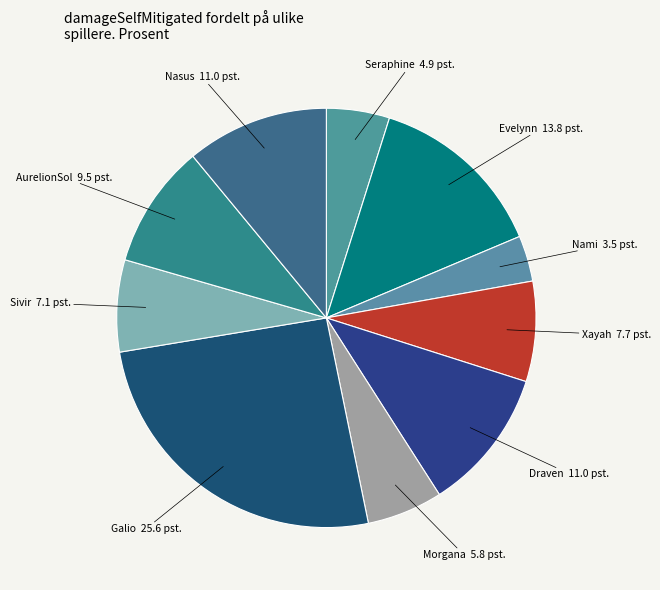

Is the sum of Nasus and Xayah greater than half?

No